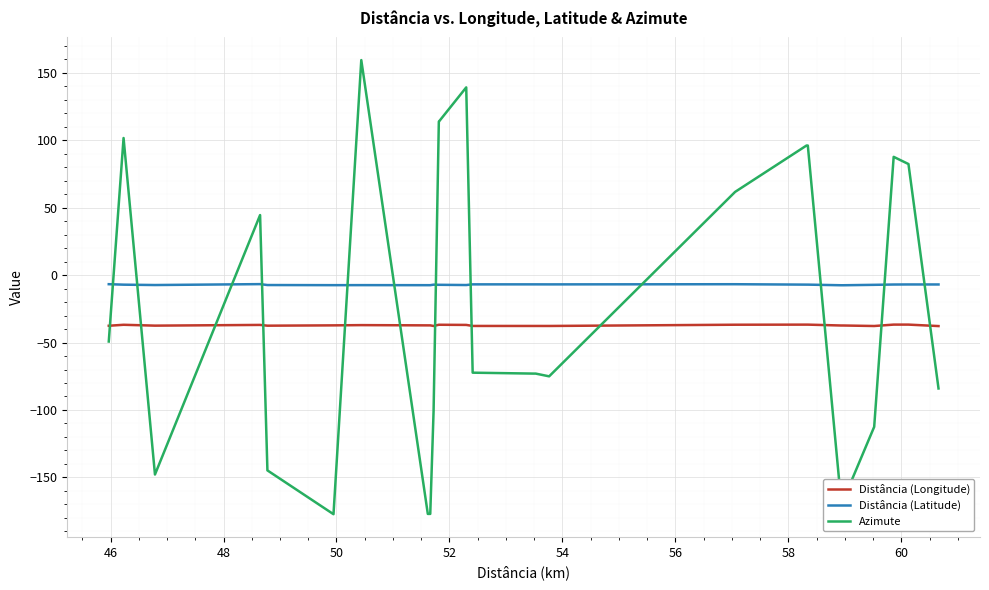

How many data points in Distância (Longitude) are less than -37?

20